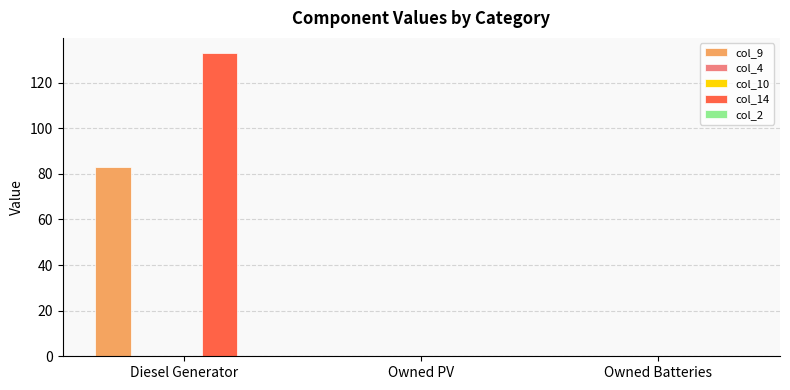

Between Owned Batteries and Diesel Generator, which is larger?

Diesel Generator